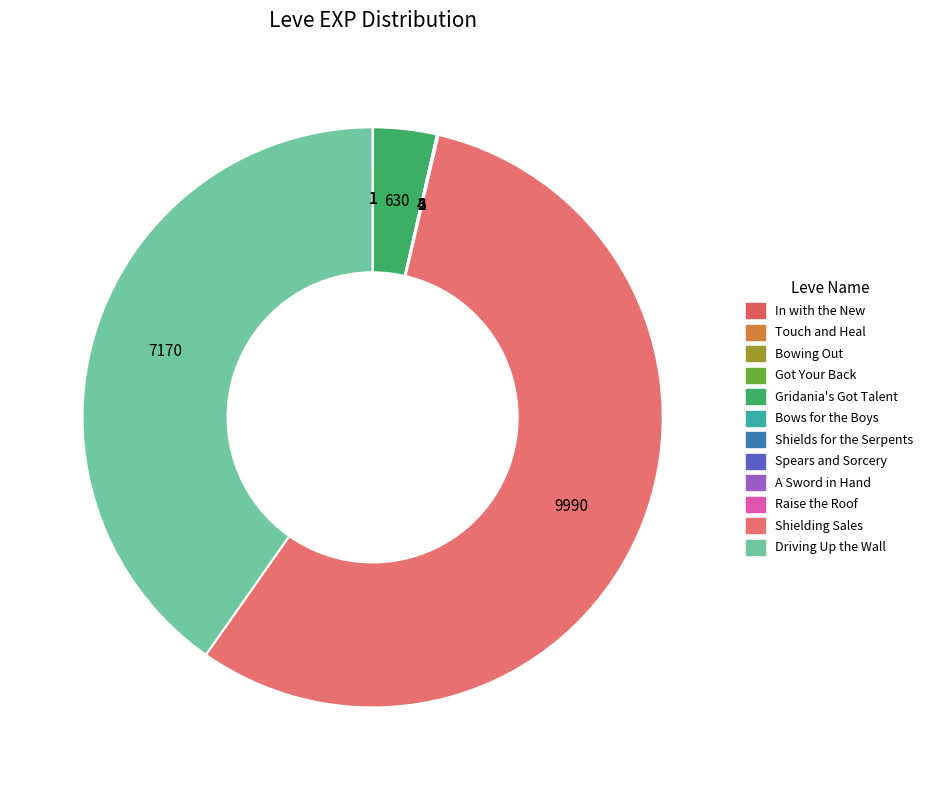

Is there any slice that represents more than half of the pie?

Yes